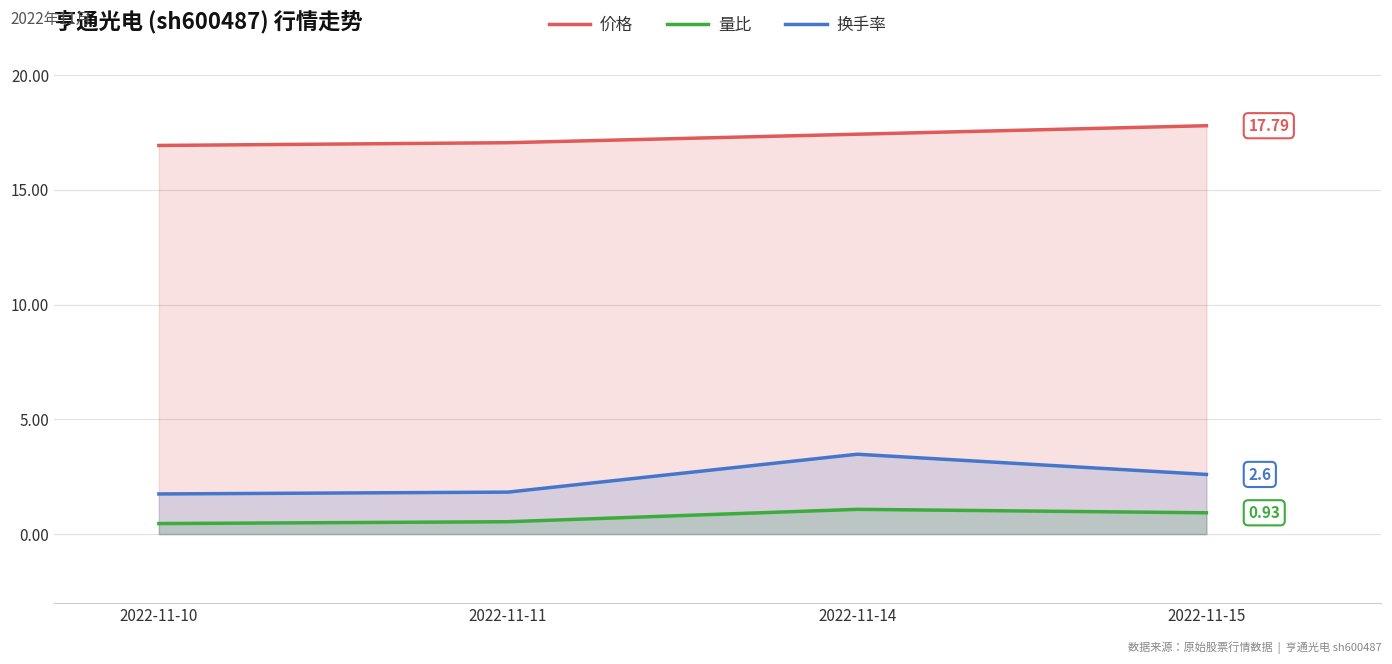

How many data points does each series have?

4